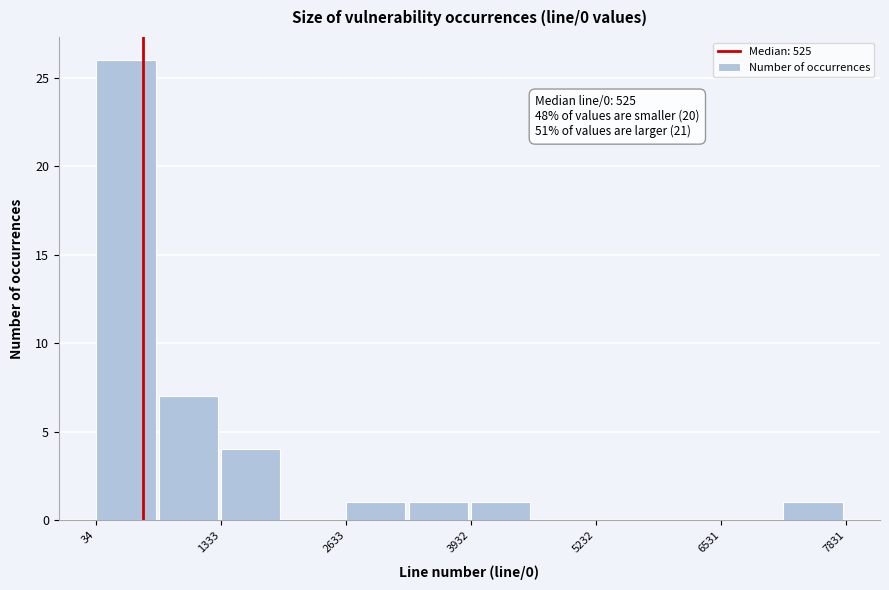

Around what value on the x-axis is the tallest bar? Give the approximate position of its centre, as read against the axis.

400